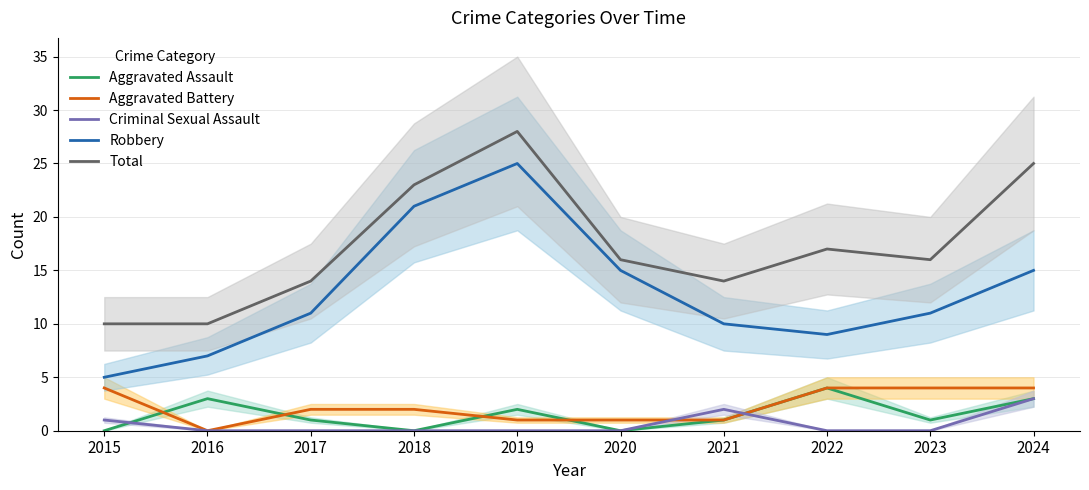

Which category has the lowest value across all series?

2015